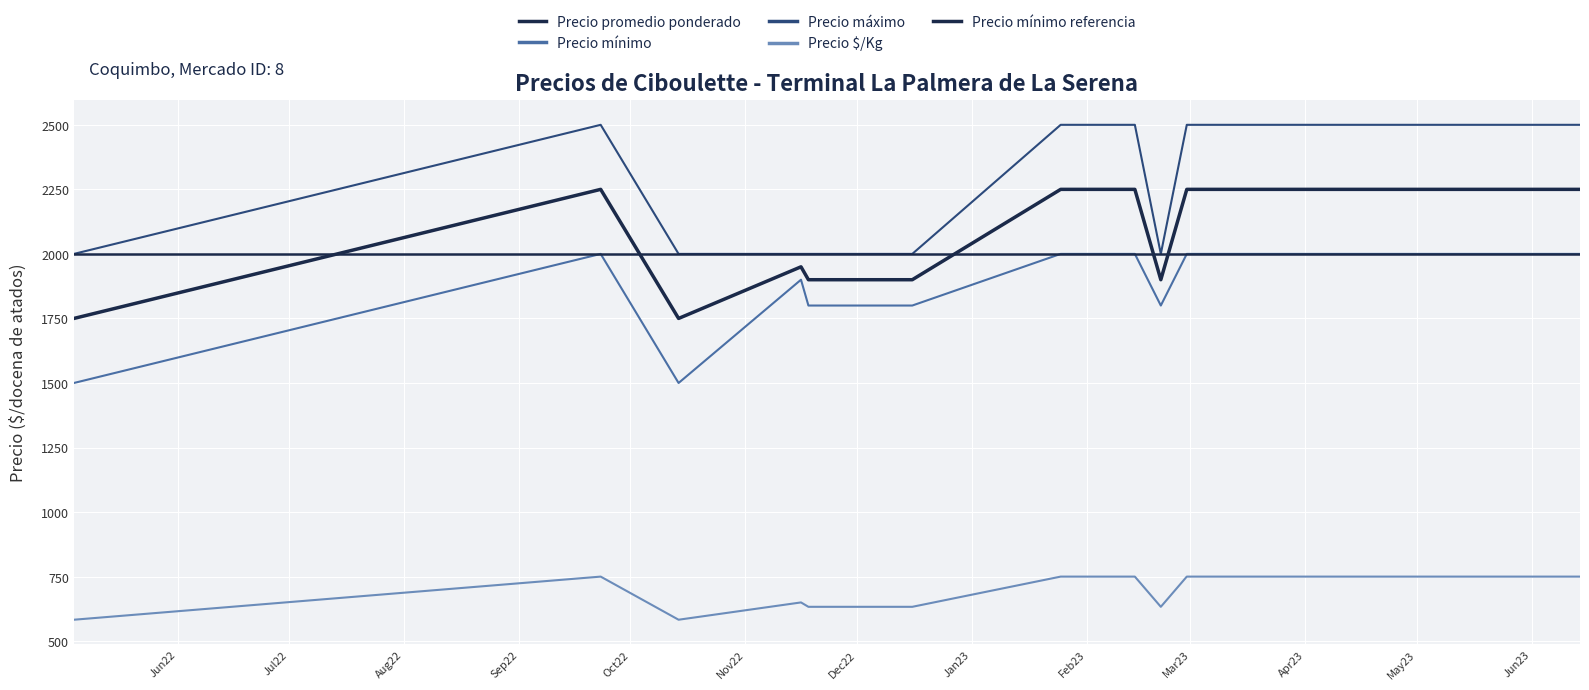

True or false: Precio promedio ponderado and Precio mínimo cross at least once.

False